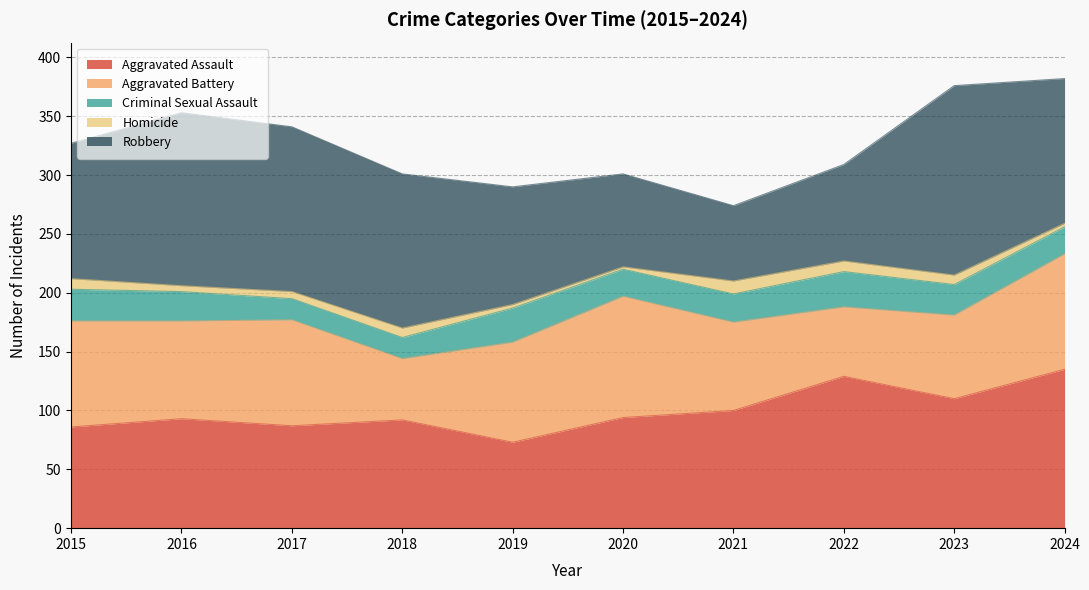

What is the value of the Criminal Sexual Assault point at the 5th from the left?

29